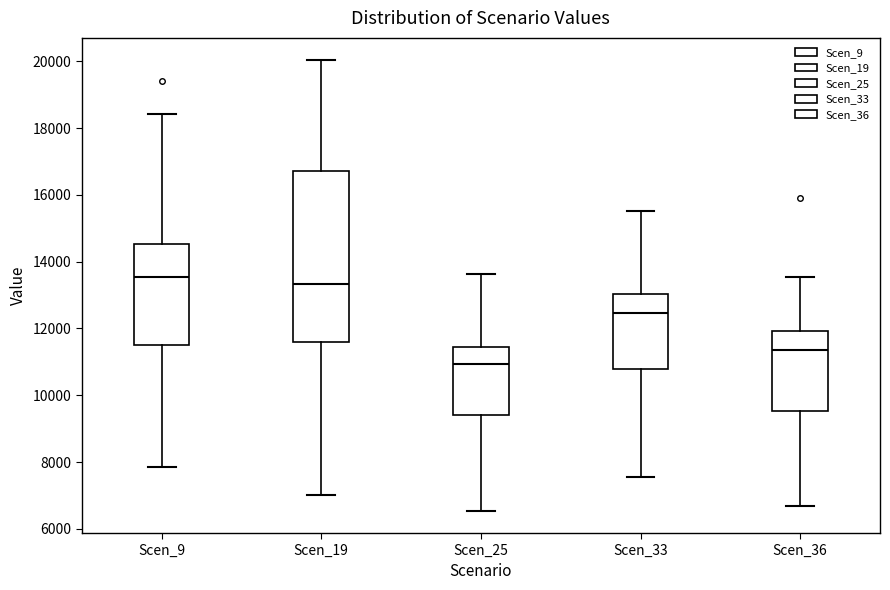

Reading left to right, transcribe this box plot: for each box, give where its median line is, the range the box spans, and where its two whiskers end, as read against the y-axis. The values are not printed on the chart, so give them approximately, as read against the axis.

Scen_9: median 13600, box 11400 to 14600, whiskers 7800 to 18400
Scen_19: median 13400, box 11600 to 16800, whiskers 7000 to 20000
Scen_25: median 11000, box 9400 to 11400, whiskers 6600 to 13600
Scen_33: median 12400, box 10800 to 13000, whiskers 7600 to 15600
Scen_36: median 11400, box 9600 to 12000, whiskers 6600 to 13600